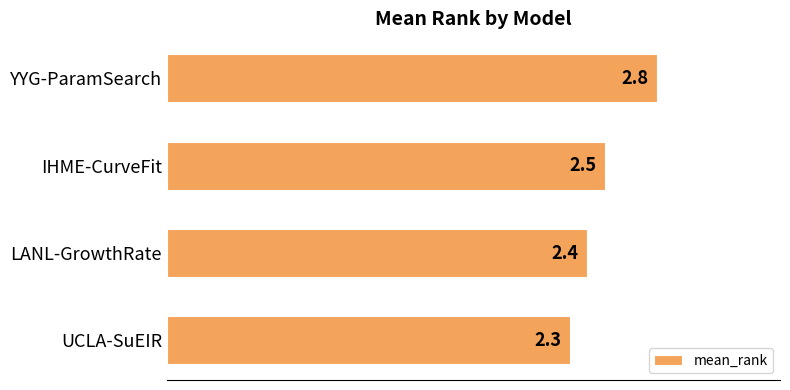

Are the bars grouped side by side (vs. stacked)?

No